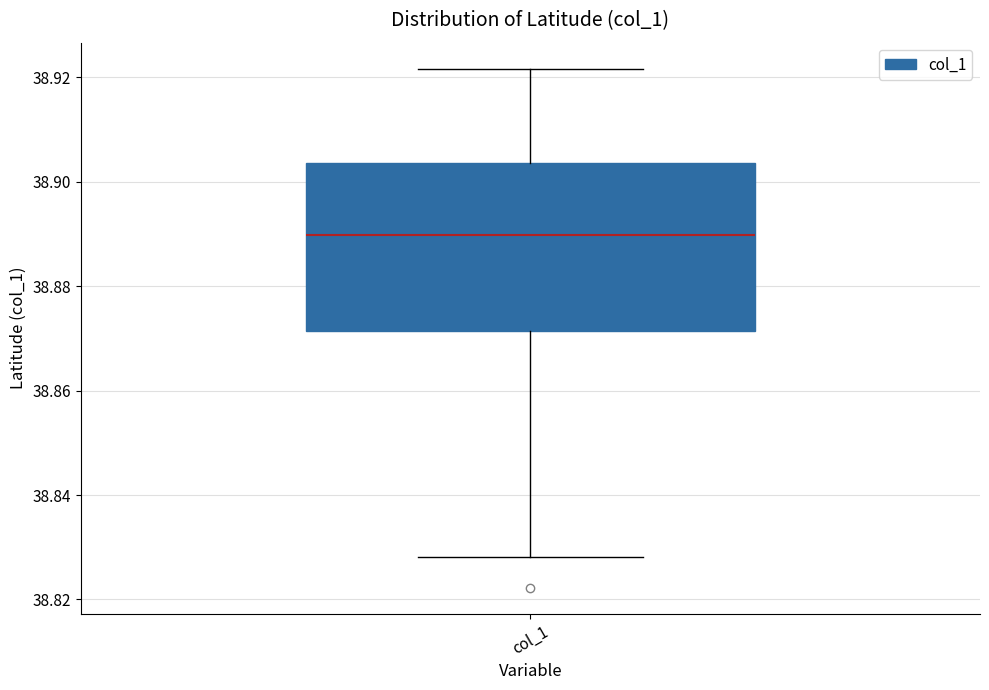

Transcribe this box plot: give where the median line is, the range the box spans, and where the two whiskers end, as read against the y-axis. The values are not printed on the chart, so give them approximately, as read against the axis.

median 38.890, box 38.872 to 38.904, whiskers 38.828 to 38.922